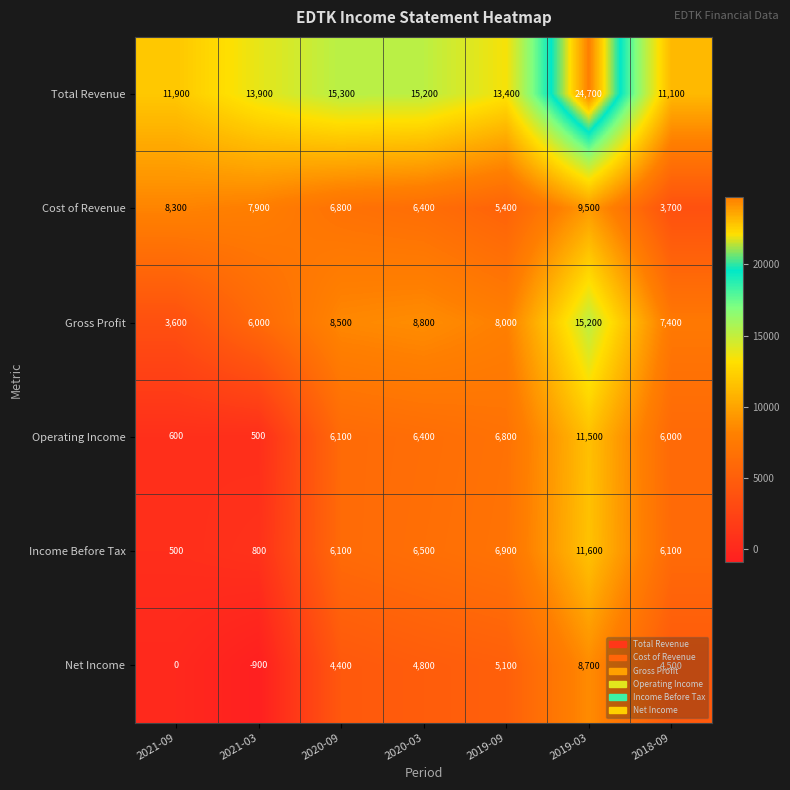

What is the lowest value of the Gross Profit series?

3600